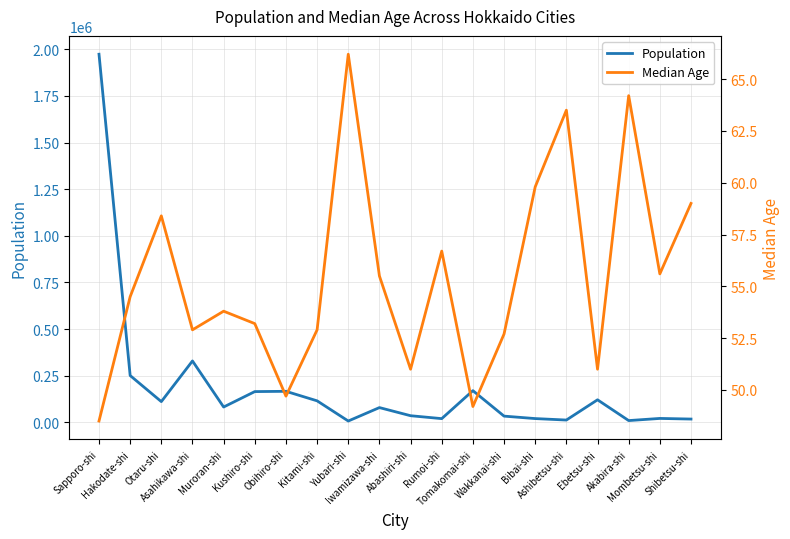

How many values in the Median Age series are below 54?

10